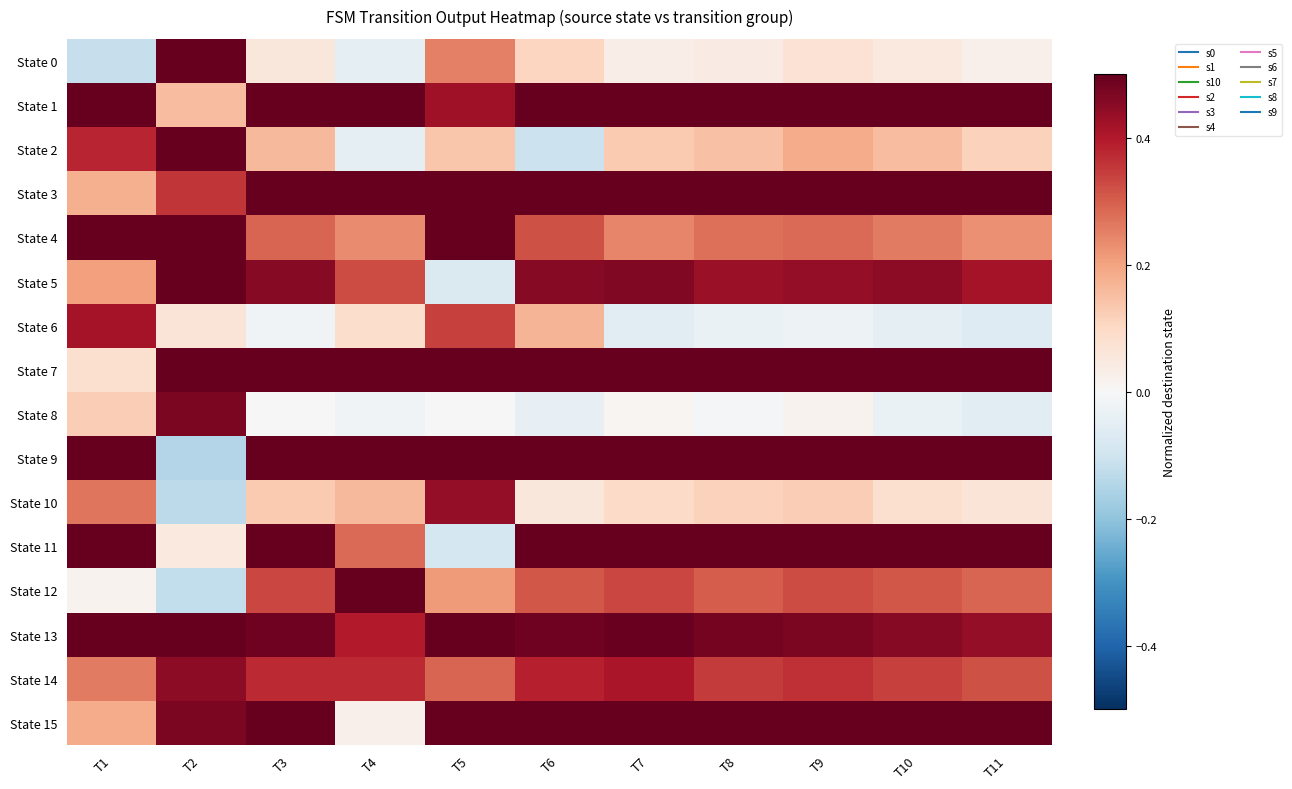

Reading left to right, what are all the values shown in this chart?

State 0: T1=-0.1	T2=0.6	T3=0.1	T4=-0.0	T5=0.3	T6=0.1	T7=0.0	T8=0.0	T9=0.1	T10=0.0	T11=0.0
State 1: T1=0.6	T2=0.2	T3=0.6	T4=0.5	T5=0.4	T6=0.7	T7=0.5	T8=0.5	T9=0.6	T10=0.6	T11=0.5
State 2: T1=0.4	T2=0.6	T3=0.2	T4=-0.0	T5=0.1	T6=-0.1	T7=0.1	T8=0.1	T9=0.2	T10=0.2	T11=0.1
State 3: T1=0.2	T2=0.4	T3=0.8	T4=0.7	T5=0.8	T6=0.8	T7=0.8	T8=0.8	T9=0.8	T10=0.8	T11=0.8
State 4: T1=0.5	T2=0.9	T3=0.3	T4=0.2	T5=0.5	T6=0.3	T7=0.2	T8=0.3	T9=0.3	T10=0.3	T11=0.2
State 5: T1=0.2	T2=0.6	T3=0.5	T4=0.3	T5=-0.1	T6=0.5	T7=0.5	T8=0.4	T9=0.4	T10=0.4	T11=0.4
State 6: T1=0.4	T2=0.1	T3=-0.0	T4=0.1	T5=0.3	T6=0.2	T7=-0.1	T8=-0.0	T9=-0.0	T10=-0.0	T11=-0.1
State 7: T1=0.1	T2=0.7	T3=0.7	T4=0.8	T5=0.8	T6=0.7	T7=0.7	T8=0.7	T9=0.7	T10=0.7	T11=0.7
State 8: T1=0.1	T2=0.5	T3=0.0	T4=-0.0	T5=0.0	T6=-0.0	T7=0.0	T8=-0.0	T9=0.0	T10=-0.0	T11=-0.1
State 9: T1=0.5	T2=-0.1	T3=0.7	T4=0.8	T5=0.6	T6=0.6	T7=0.6	T8=0.6	T9=0.6	T10=0.6	T11=0.6
State 10: T1=0.3	T2=-0.1	T3=0.1	T4=0.2	T5=0.4	T6=0.1	T7=0.1	T8=0.1	T9=0.1	T10=0.1	T11=0.1
State 11: T1=0.7	T2=0.0	T3=0.7	T4=0.3	T5=-0.1	T6=0.7	T7=0.7	T8=0.7	T9=0.7	T10=0.6	T11=0.6
State 12: T1=0.0	T2=-0.1	T3=0.3	T4=0.6	T5=0.2	T6=0.3	T7=0.3	T8=0.3	T9=0.3	T10=0.3	T11=0.3
State 13: T1=0.6	T2=0.5	T3=0.5	T4=0.4	T5=0.5	T6=0.5	T7=0.5	T8=0.5	T9=0.5	T10=0.5	T11=0.4
State 14: T1=0.3	T2=0.4	T3=0.4	T4=0.4	T5=0.3	T6=0.4	T7=0.4	T8=0.3	T9=0.4	T10=0.3	T11=0.3
State 15: T1=0.2	T2=0.5	T3=0.8	T4=0.0	T5=0.7	T6=0.8	T7=0.8	T8=0.7	T9=0.8	T10=0.7	T11=0.7